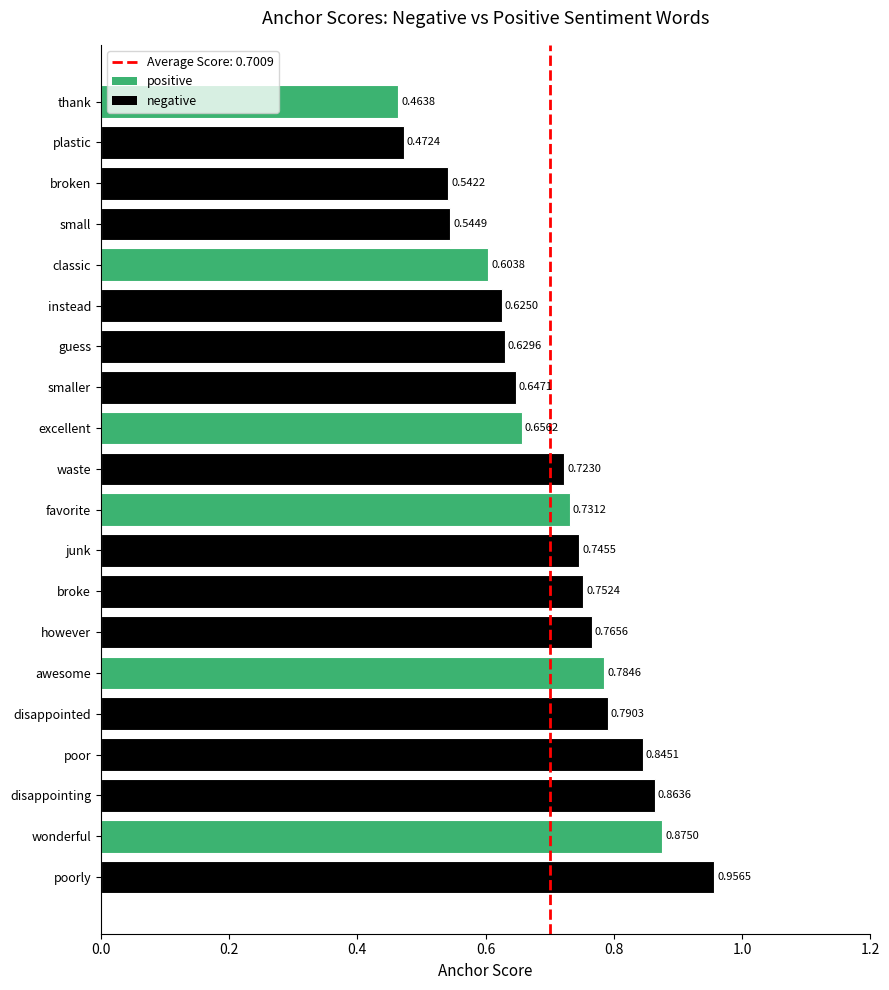

Which category has the lowest value across all series?

thank